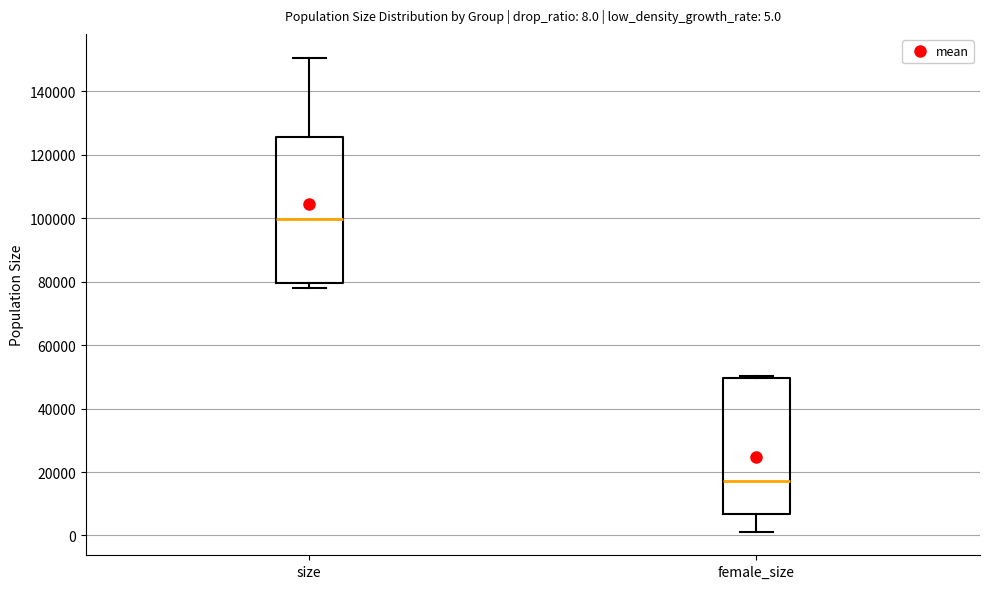

Which box is the tallest, from its lower edge to its upper edge?

size